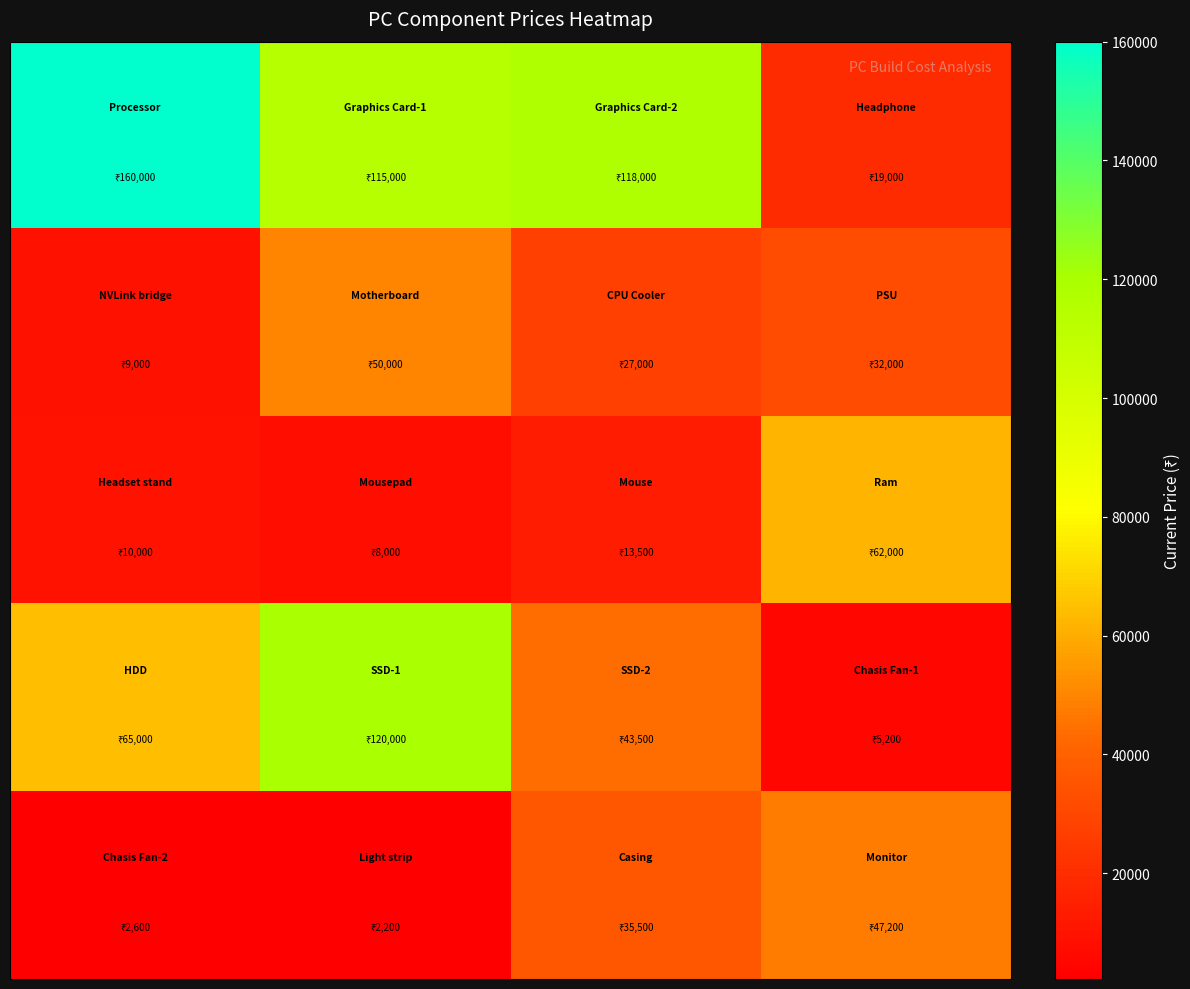

How many distinct data groups are displayed?

5